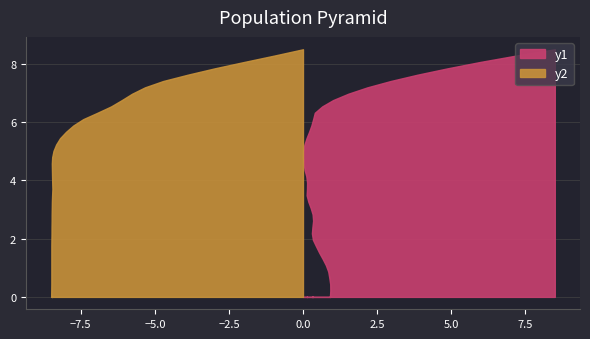

Does the chart have visible grid lines?

Yes